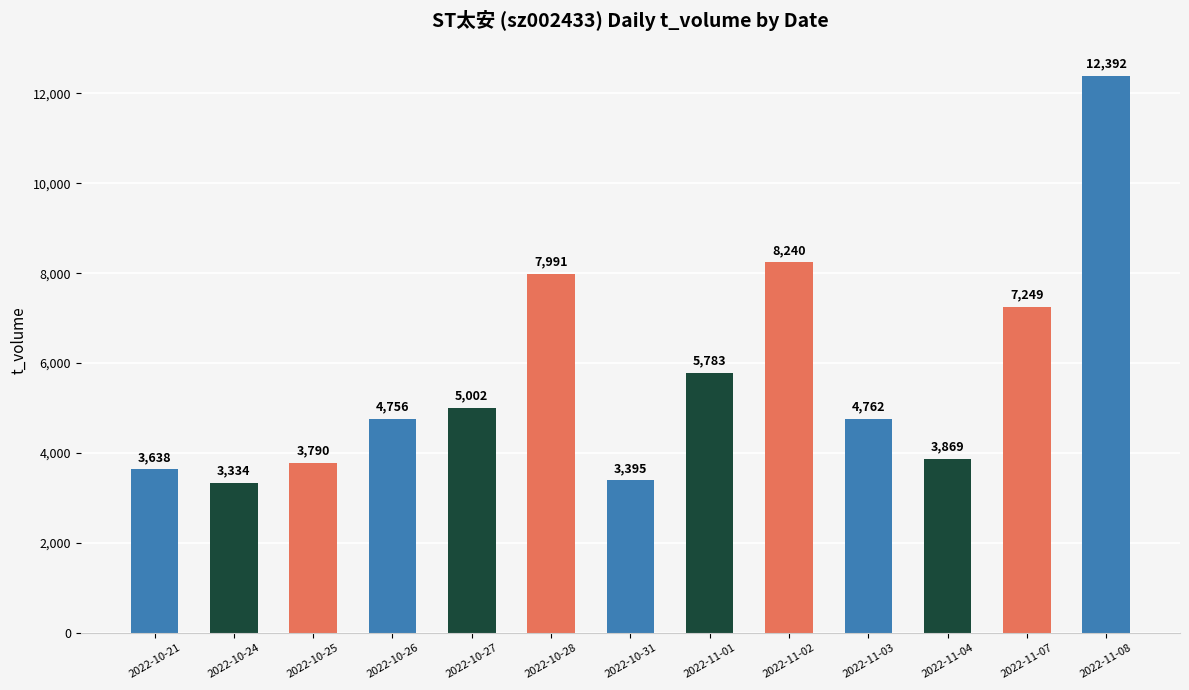

At which label does the data first exceed 4762?

2022-10-27